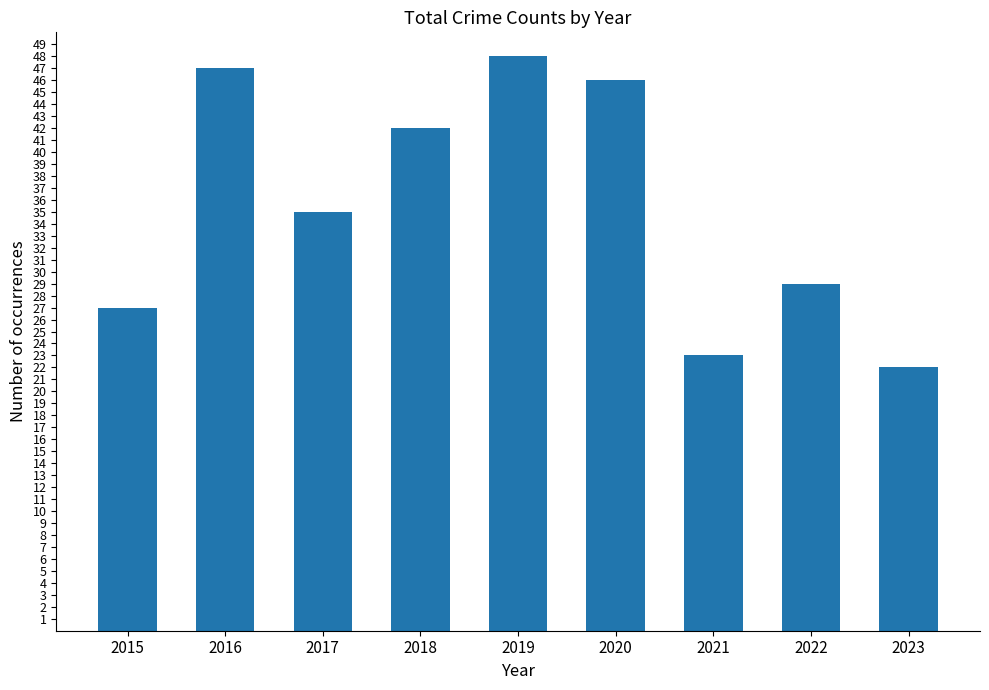

Where does the data first go above 35?

2016